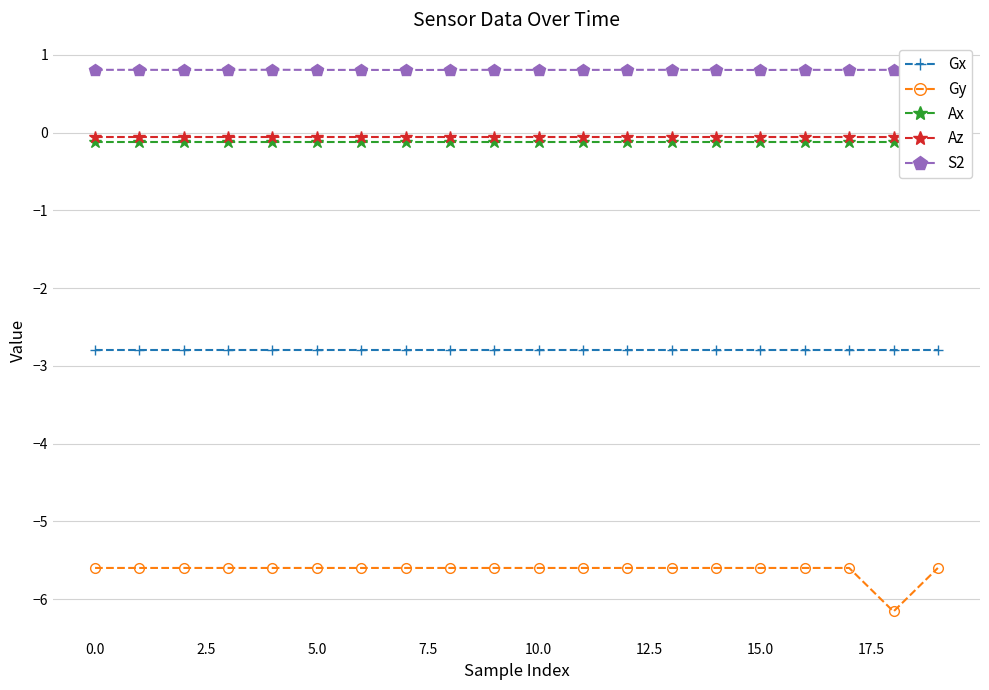

The value of Gx at 15.0 is -2.8. True or false?

True